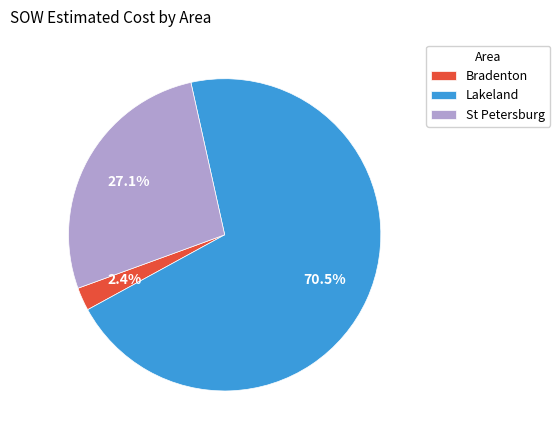

Does St Petersburg account for over 50% of the chart?

No